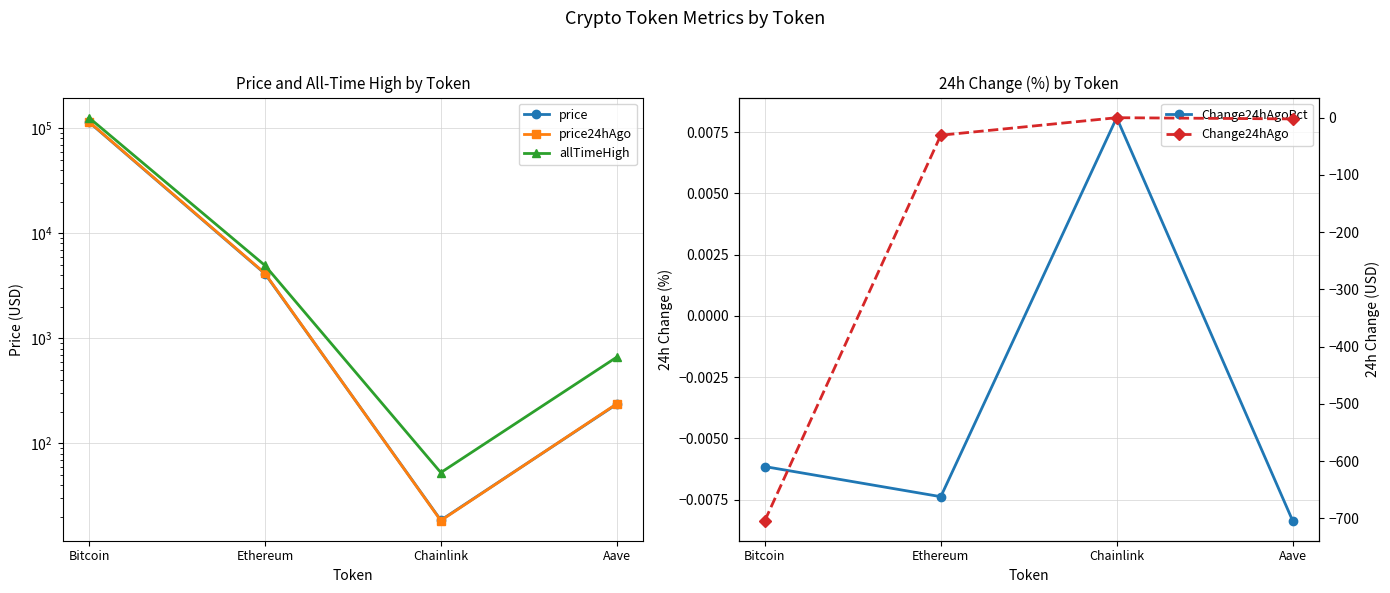

What is the label of the 4th point from the left?

Aave